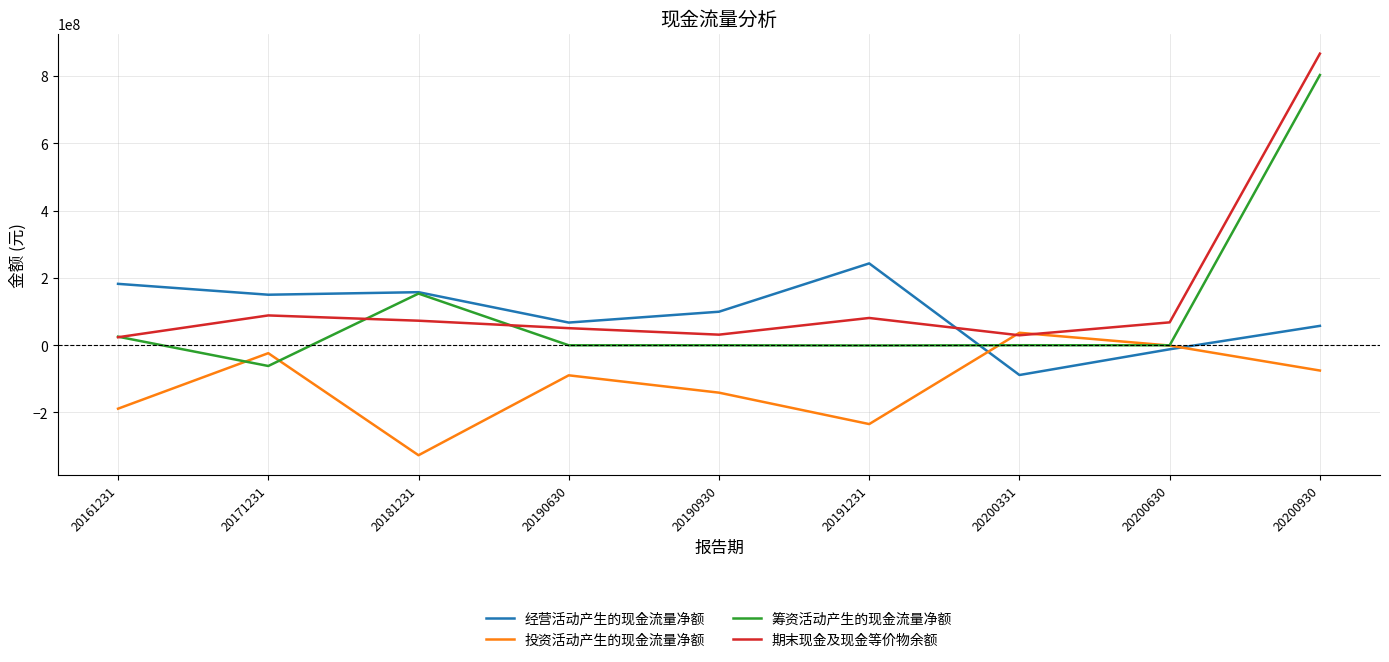

At which category is the sum across all series the highest?

20200930